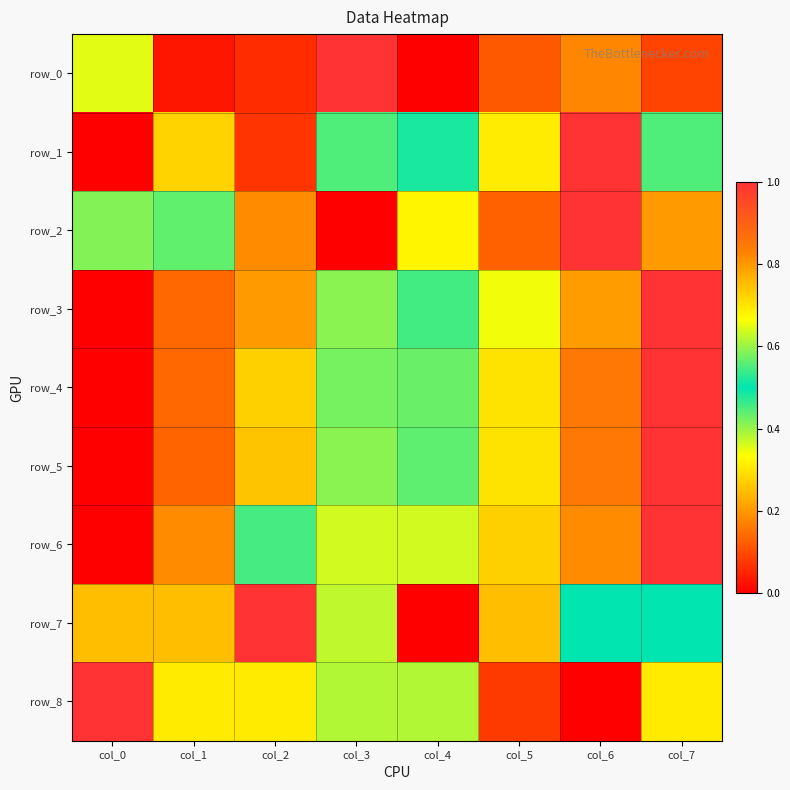

Between col_2 and col_4, which series saw the biggest shift?

row_7